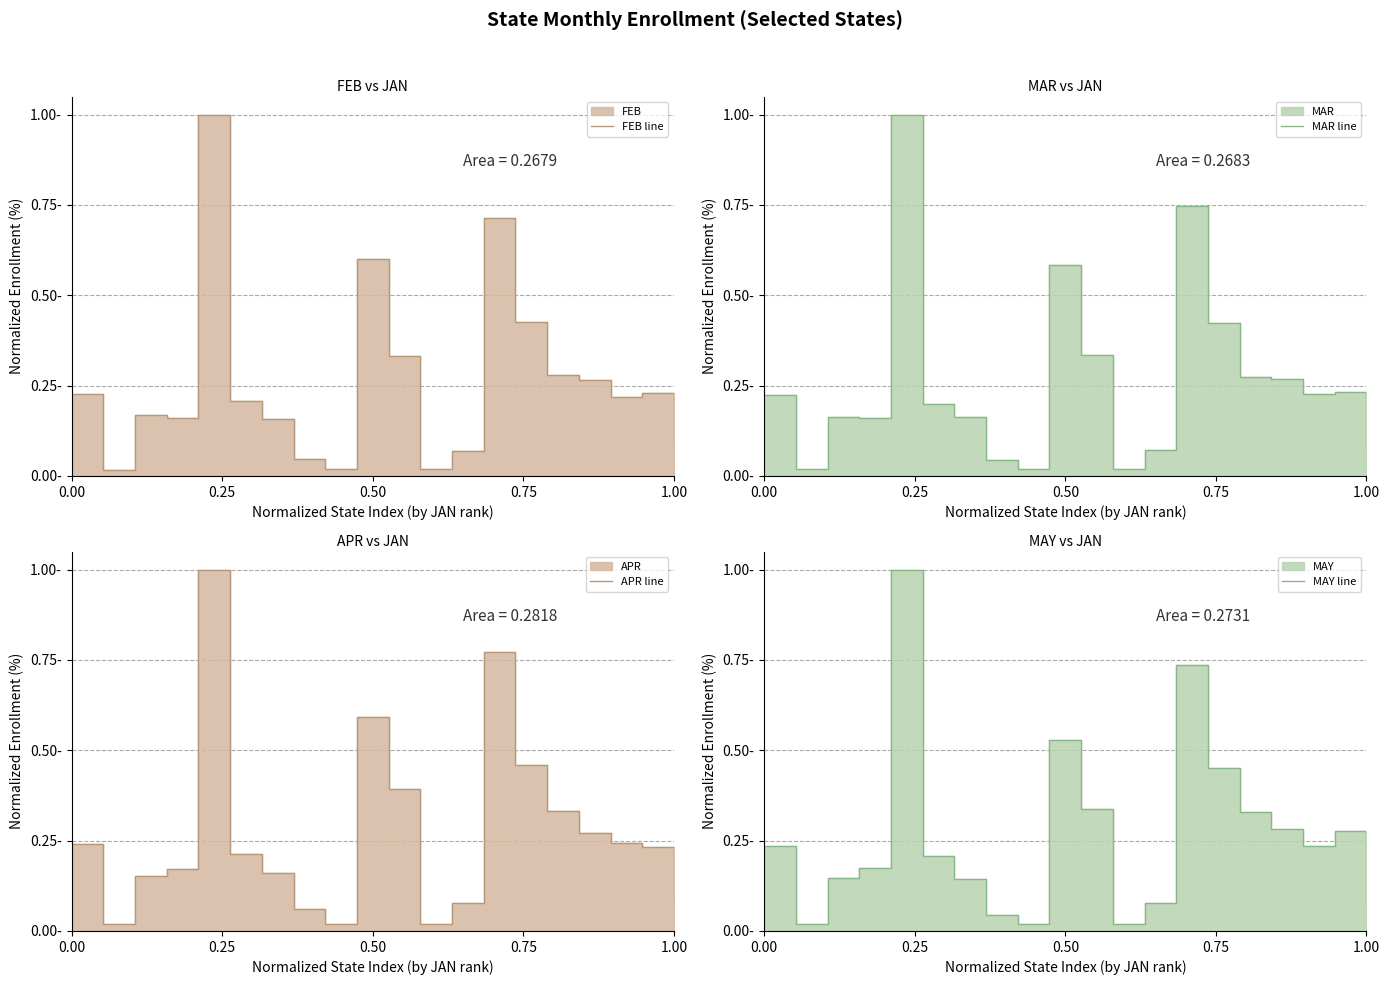

Is the value of MAY line at 9 greater than the value of FEB line at 6?

Yes